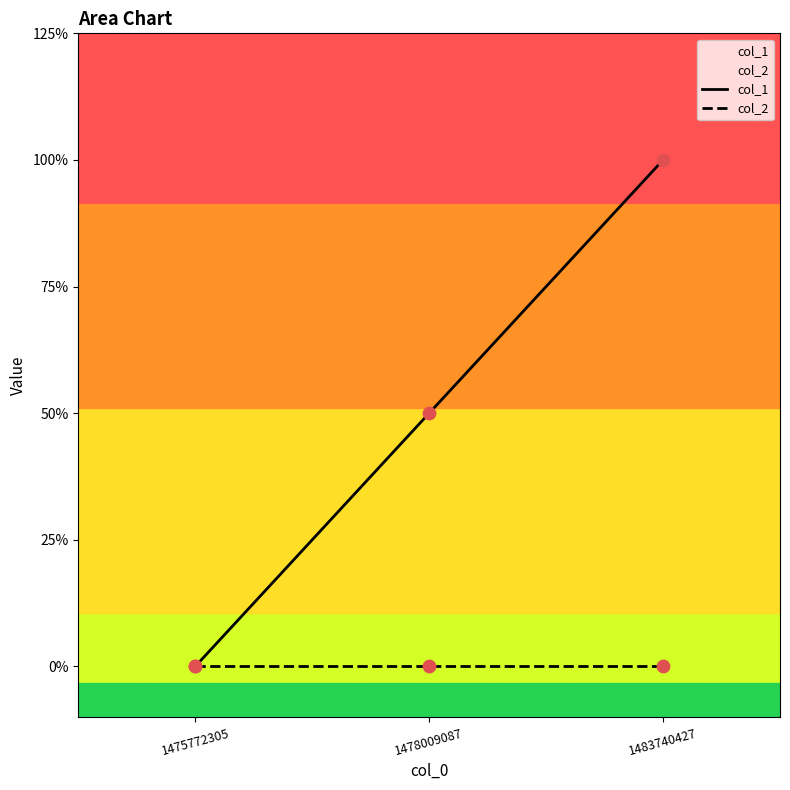

Which series has the largest Y range (max minus min)?

col_1